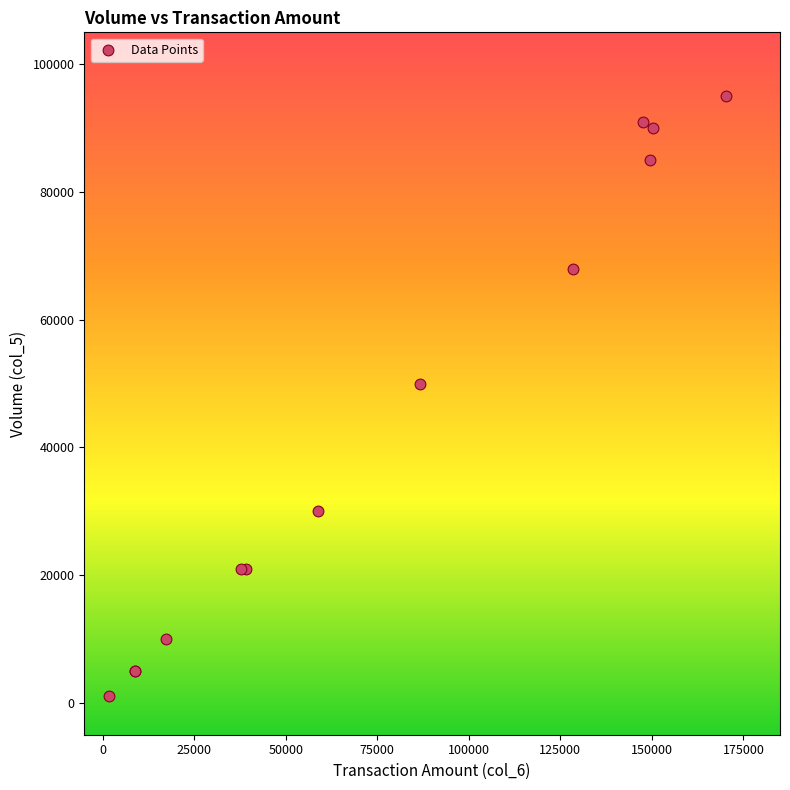

What Y value in the scatter plot is closest to 48000?

50000